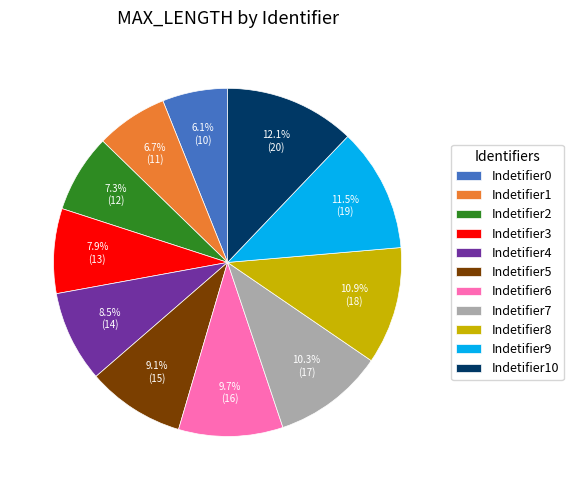

Is it true that Indetifier7 is 10% of the pie?

True